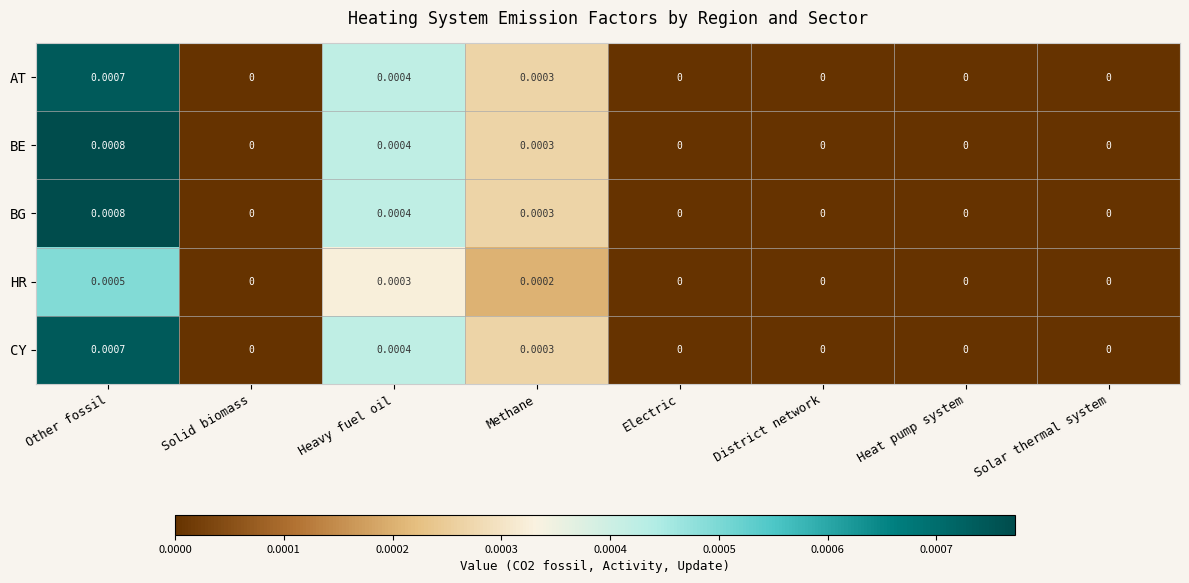

How many series are shown in this chart?

5